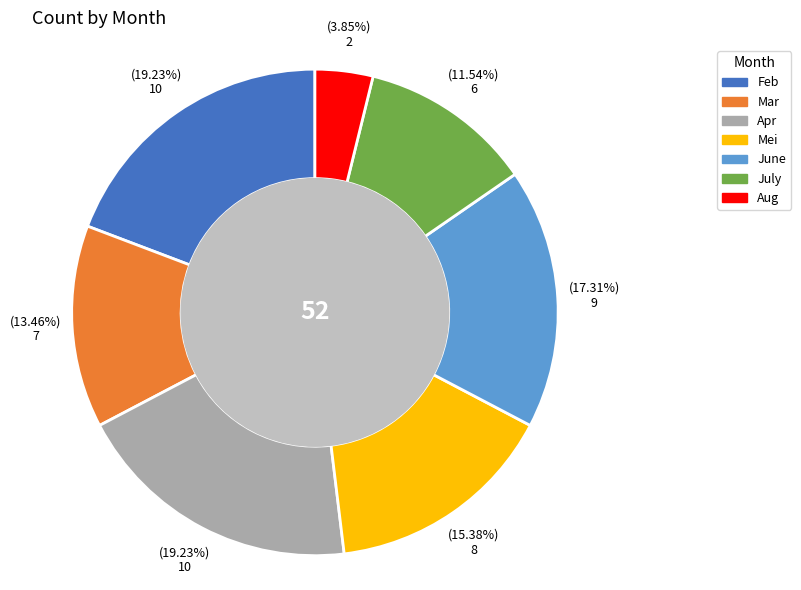

Count the number of slices in the pie.

7